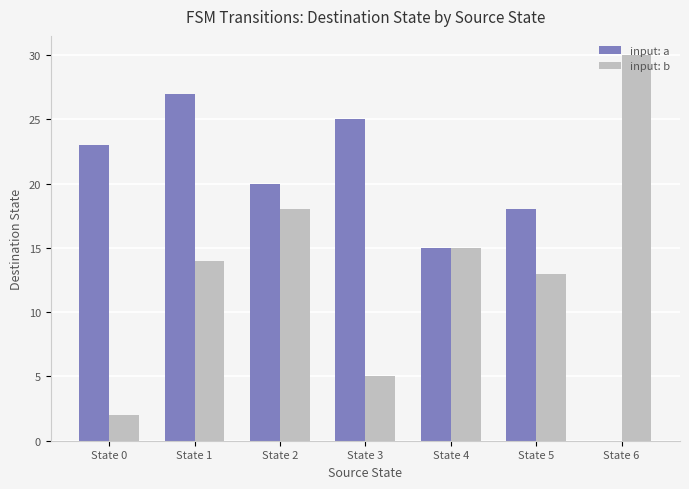

Which series has the largest total across all categories?

input: a